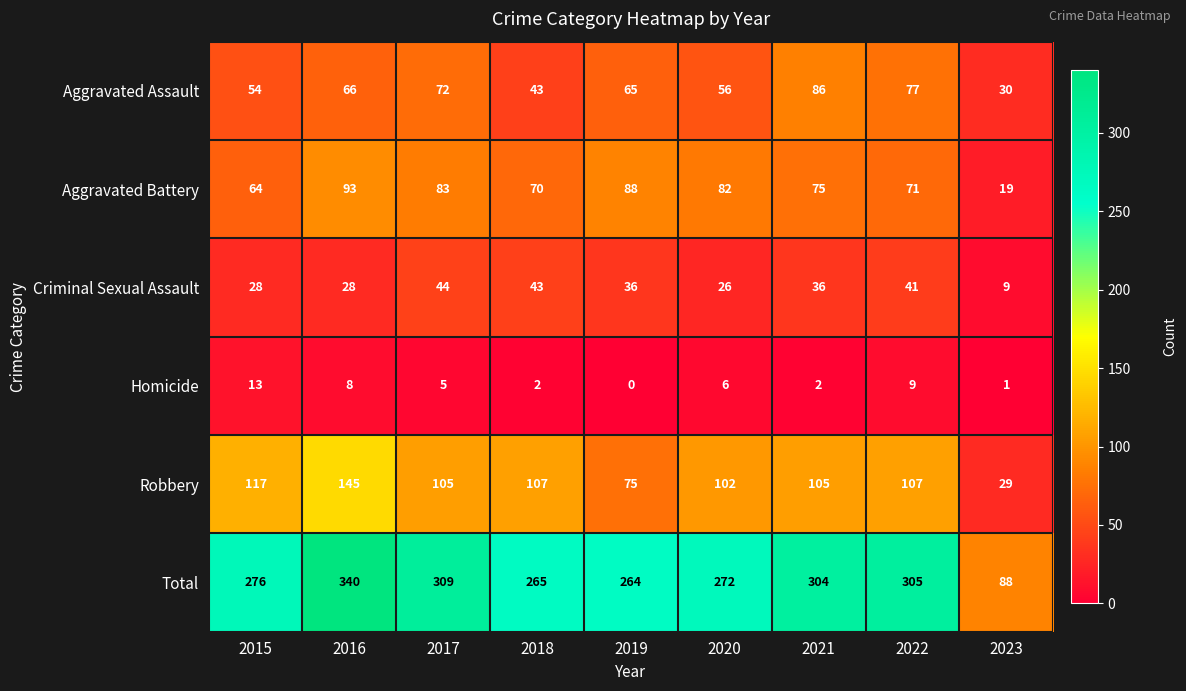

At which label is Aggravated Assault closest to 58?

2020